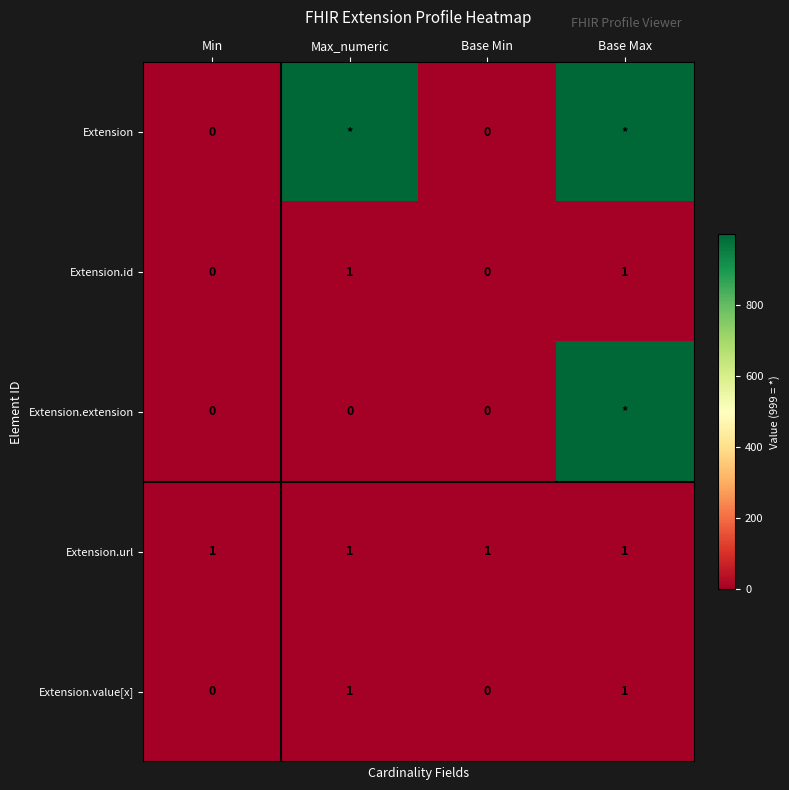

Is it true that Extension.id equals 1 at Max_numeric?

True